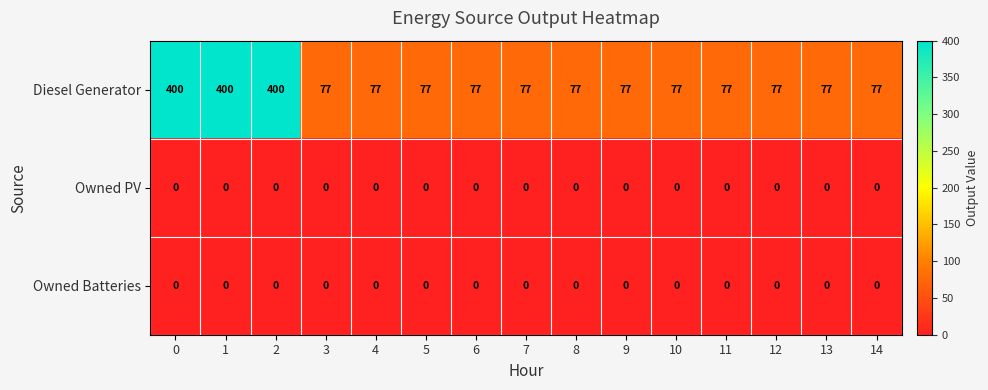

What is the difference between the highest and lowest values at 0?

400